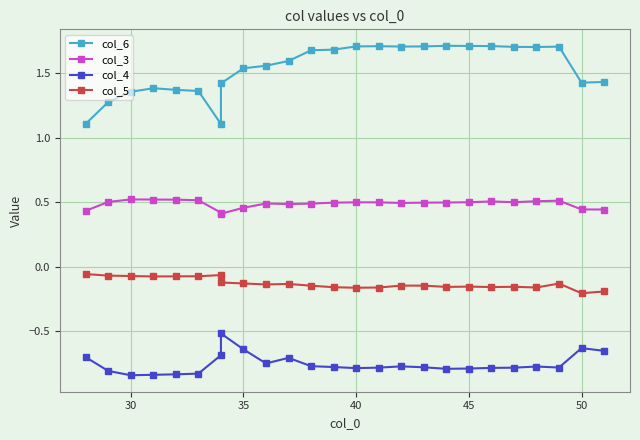

At how many categories does at least one series exceed 1?

25